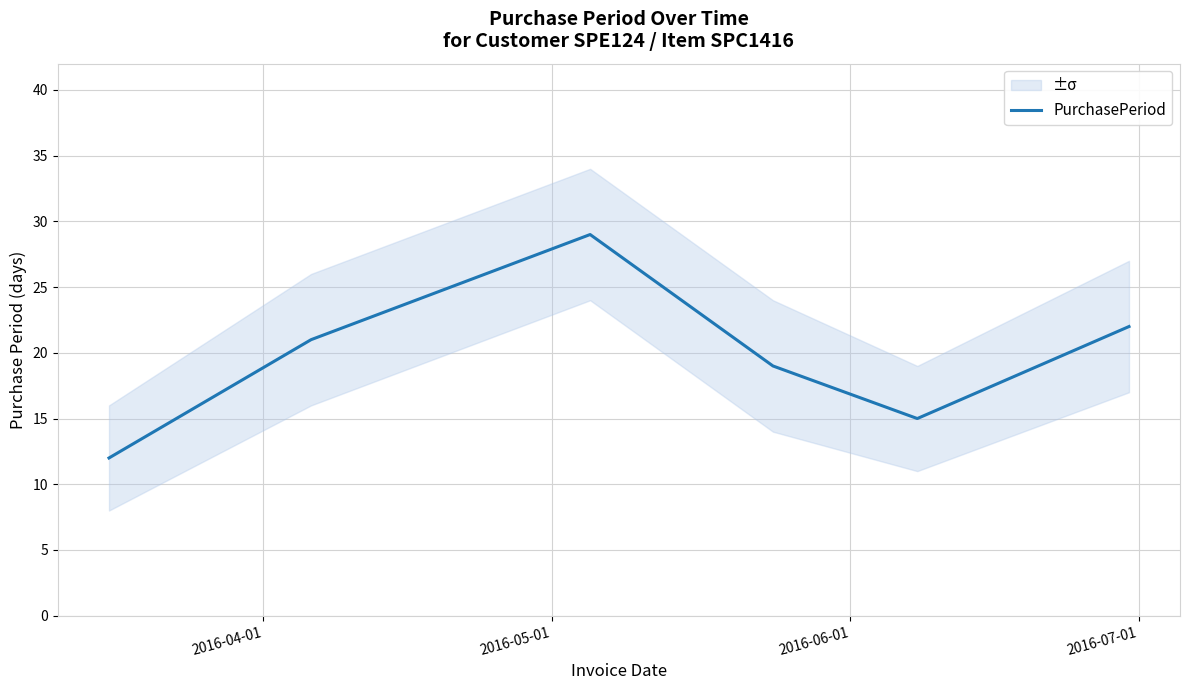

Reading left to right, list all the values displayed in this chart.

12	21	29	19	15	22